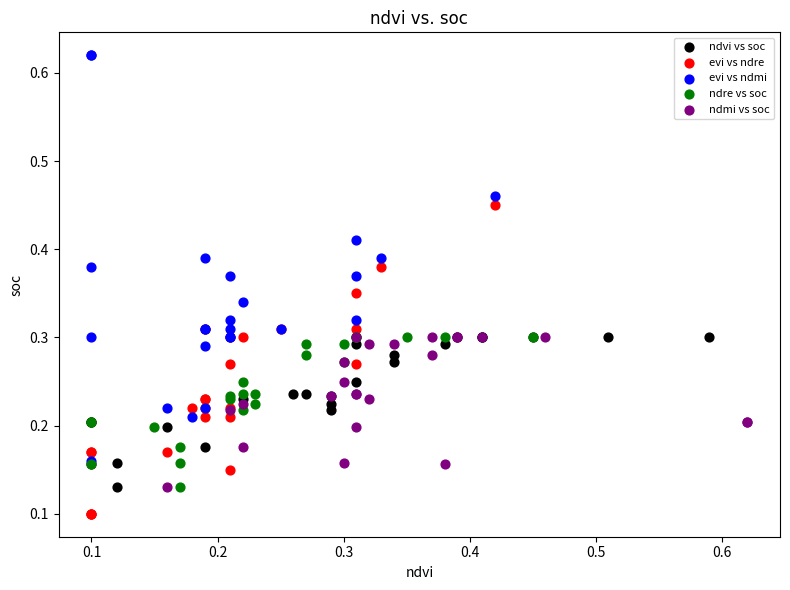

Which series has the largest Y range (max minus min)?

evi vs ndmi